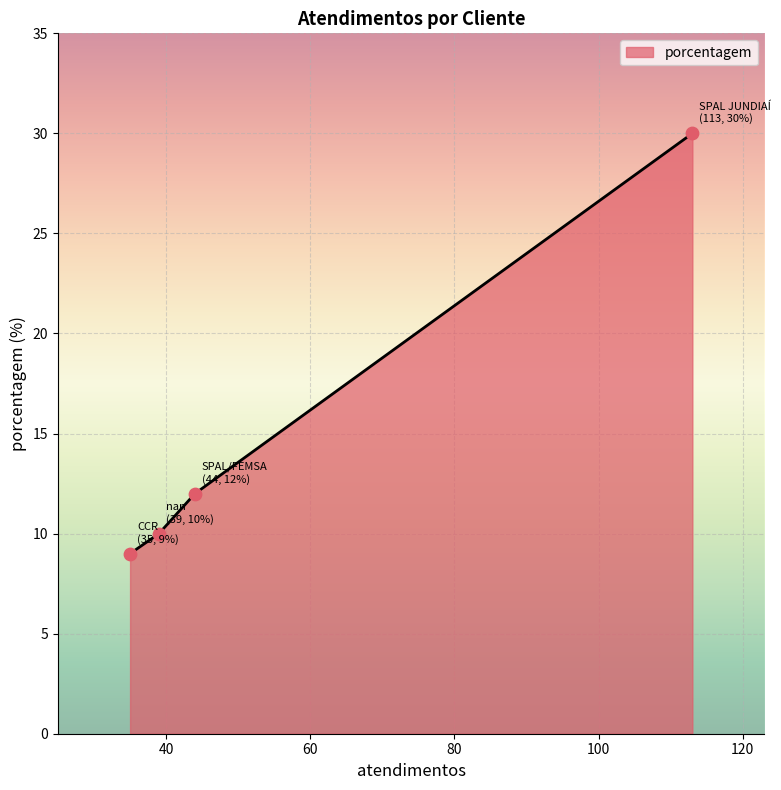

What is the average value?

15